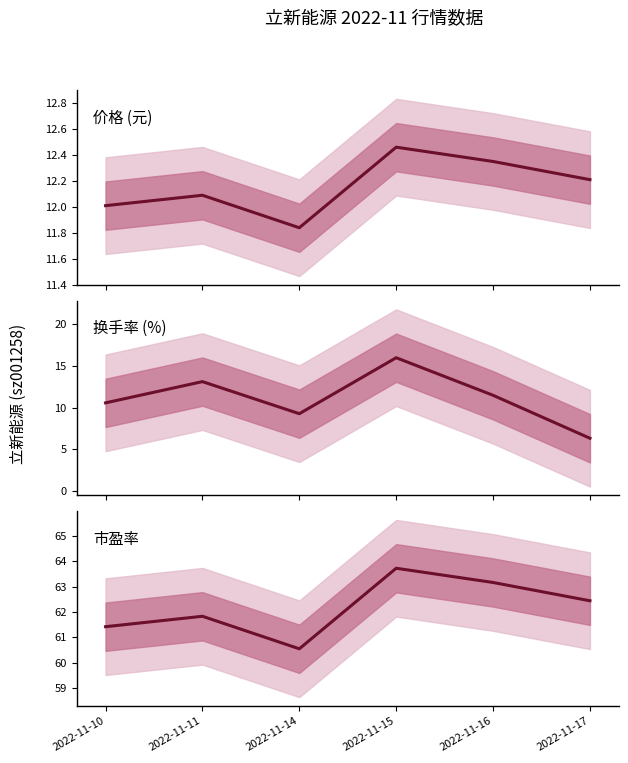

What is the difference between the 价格 values at 2022-11-10 and 2022-11-17?

0.2